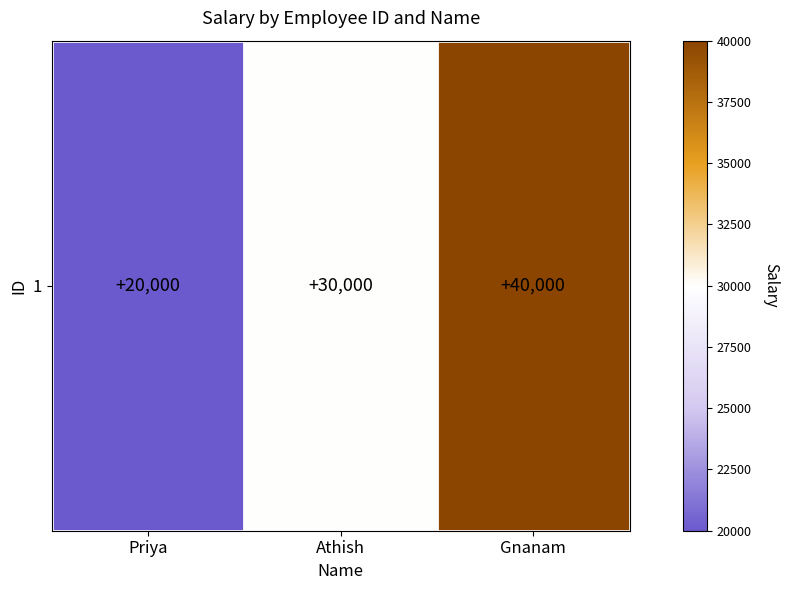

What is the difference between the values at Athish and Priya?

10000